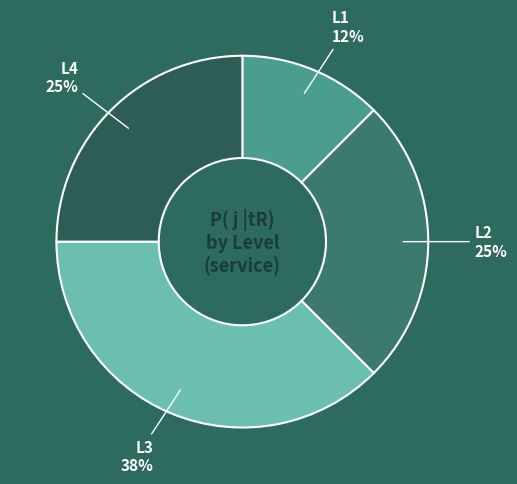

To the nearest percent, what is the average slice percentage?

25%